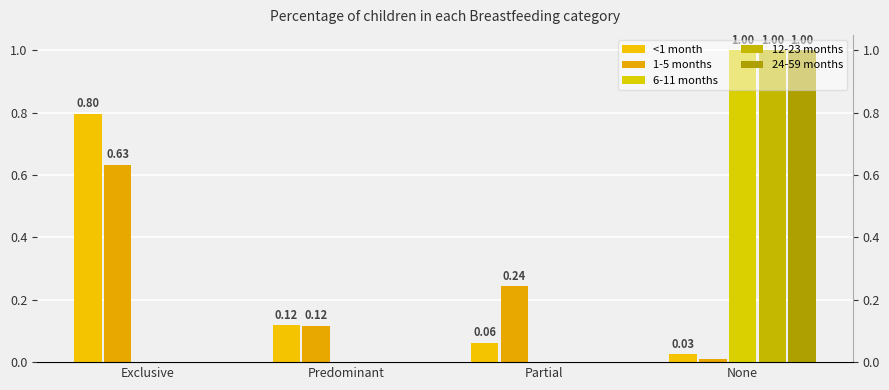

The value of 6-11 months at Partial is 0.0. True or false?

True